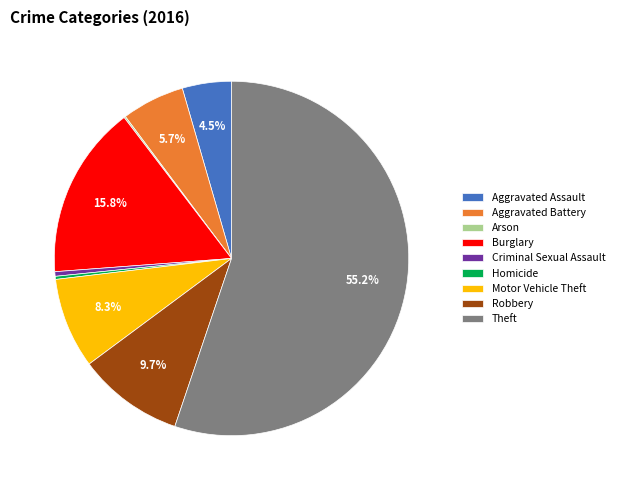

Does any single category account for the majority?

Yes